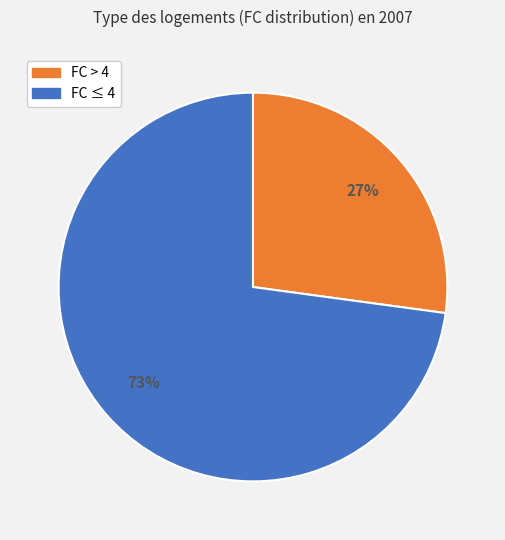

Is there a majority slice in this chart?

Yes